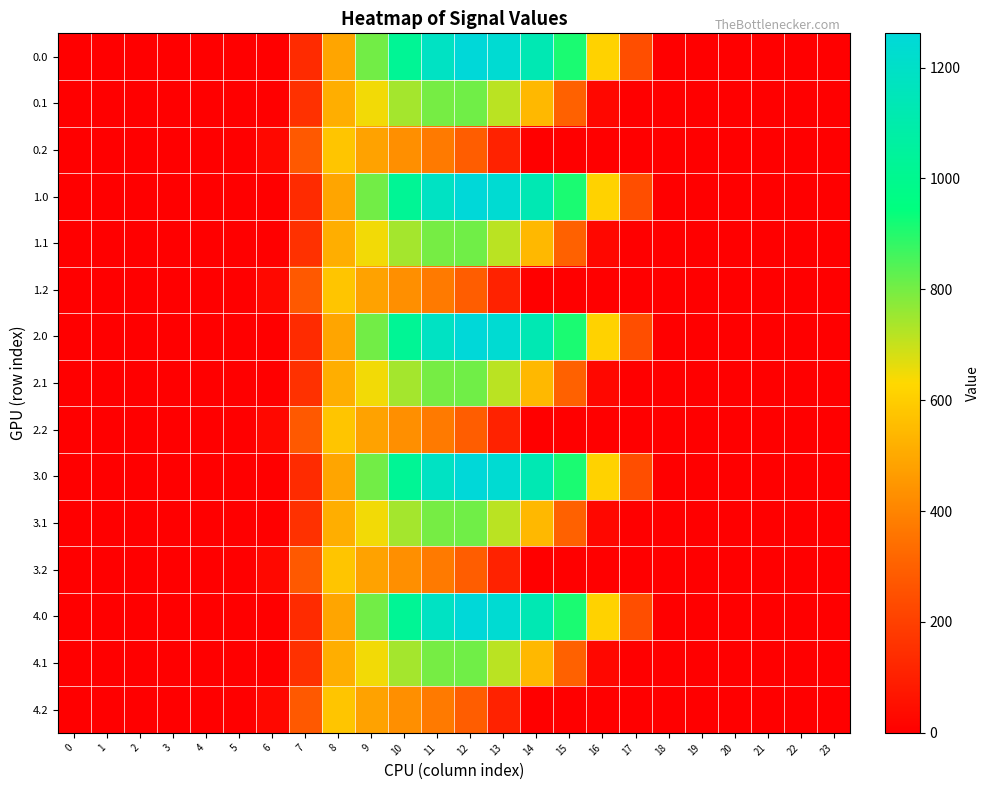

How many distinct data groups are displayed?

15